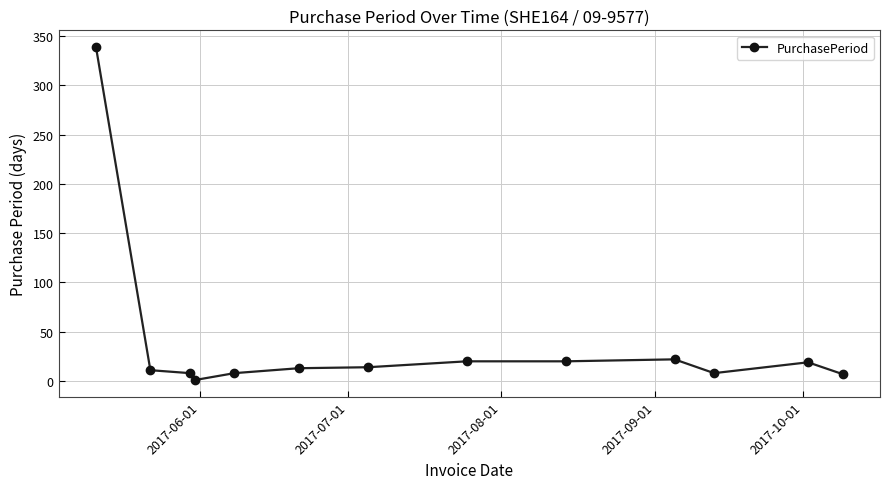

How many lines are shown in the chart?

1